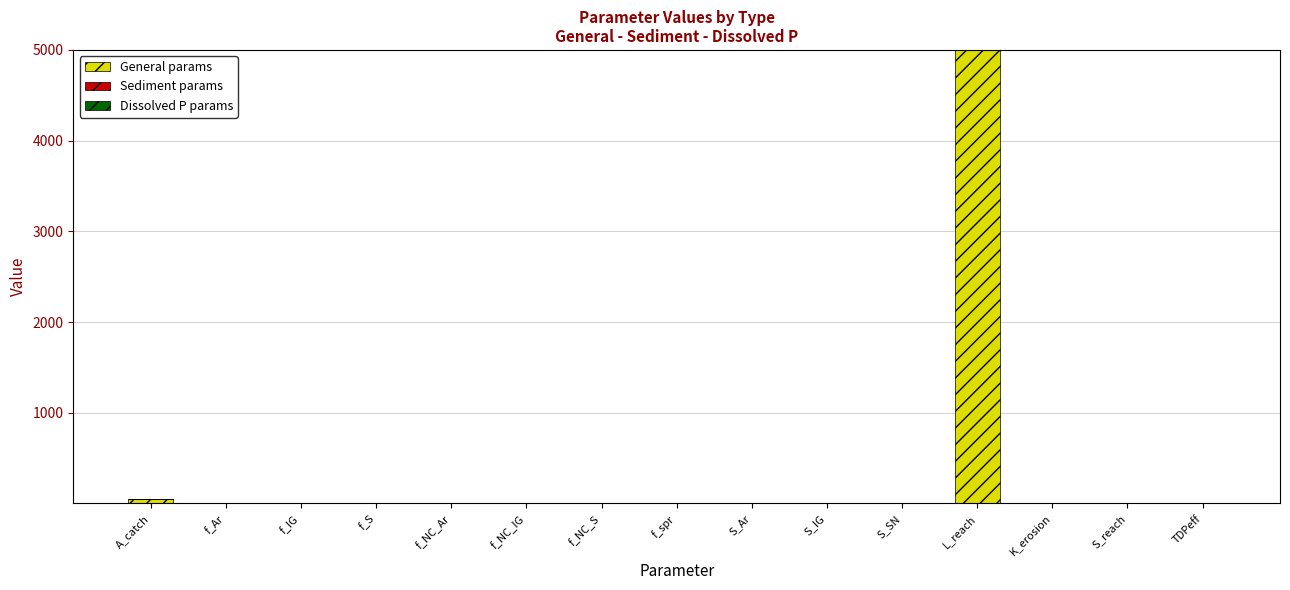

The value of General params at K_erosion is 0.0. True or false?

True